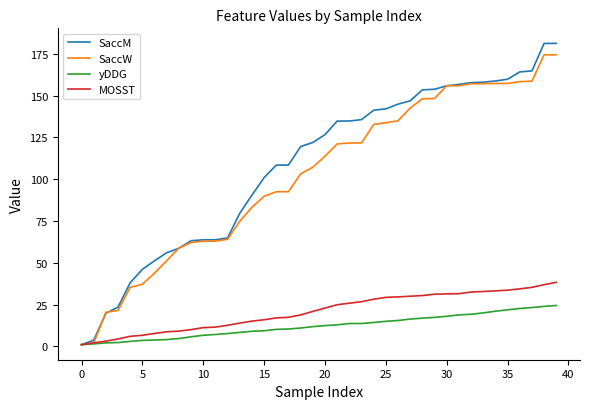

What is the maximum value for MOSST?

38.3